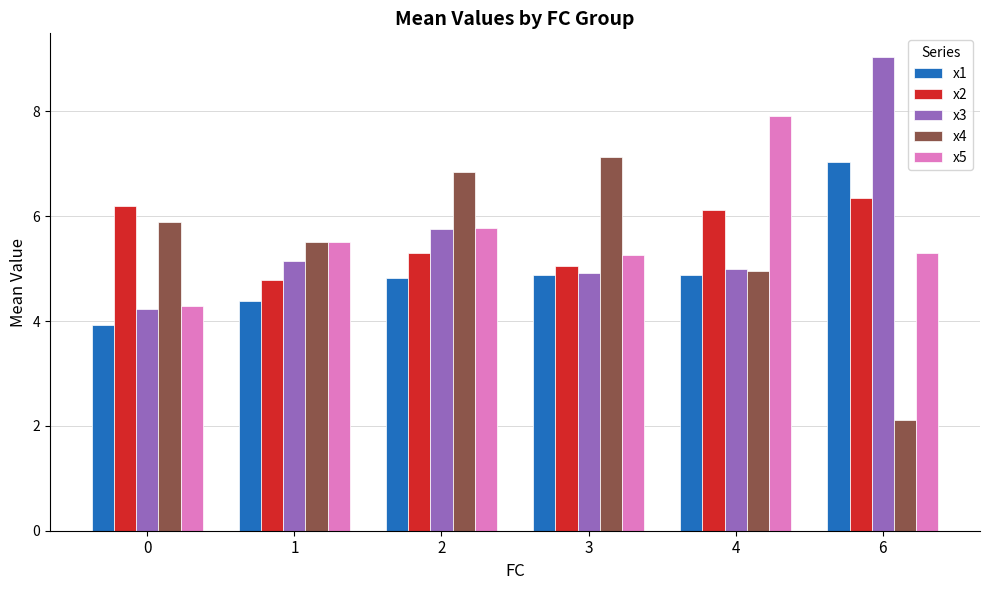

What is the difference between the x5 values at 4 and 1?

2.4